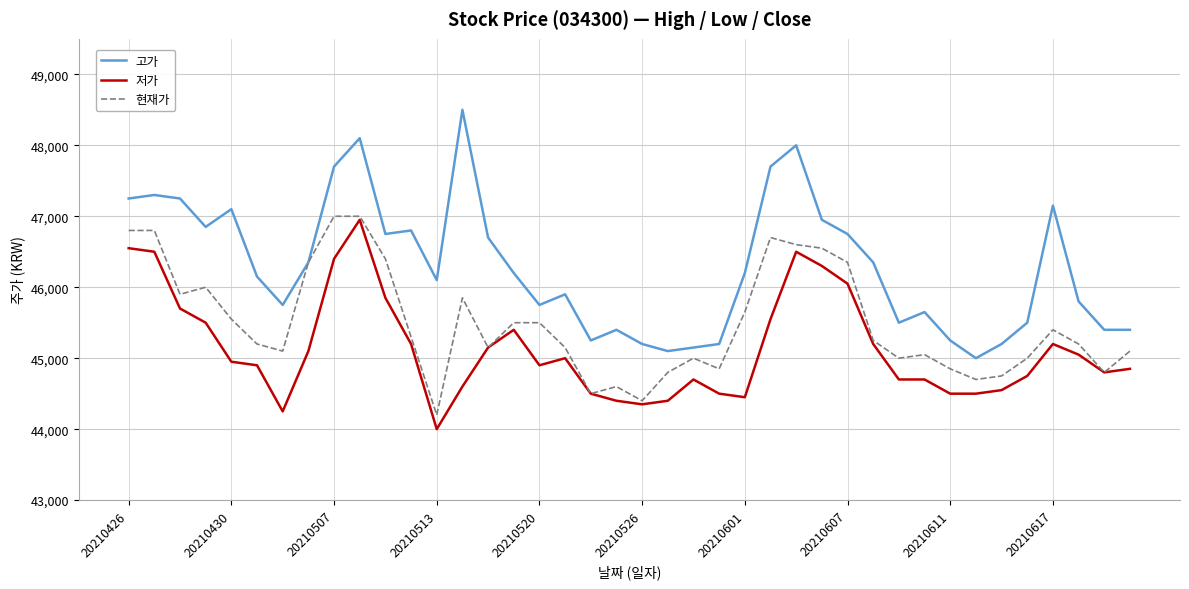

Which series has the widest spread of values?

고가